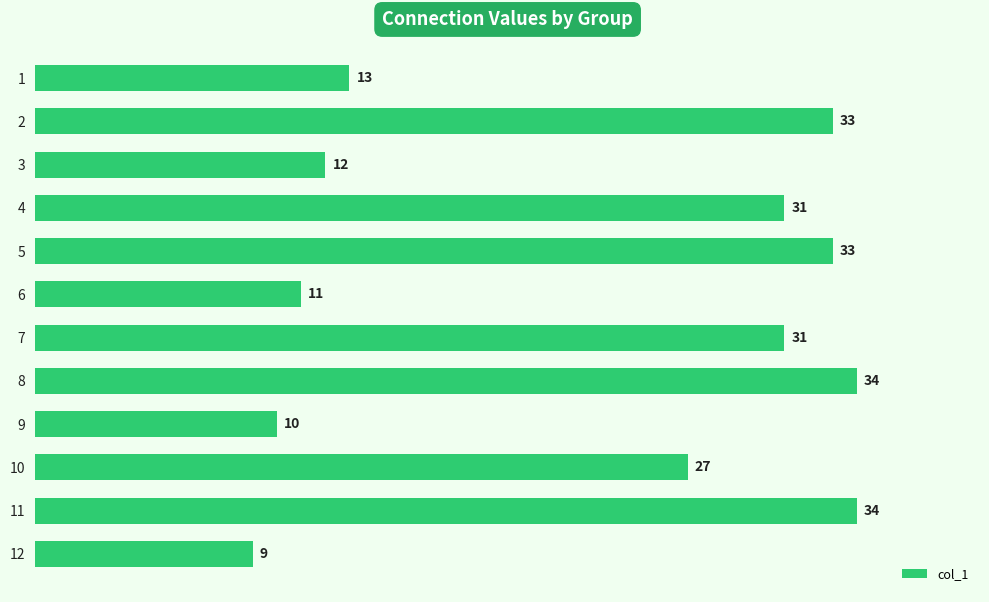

Does the chart contain any negative values?

No